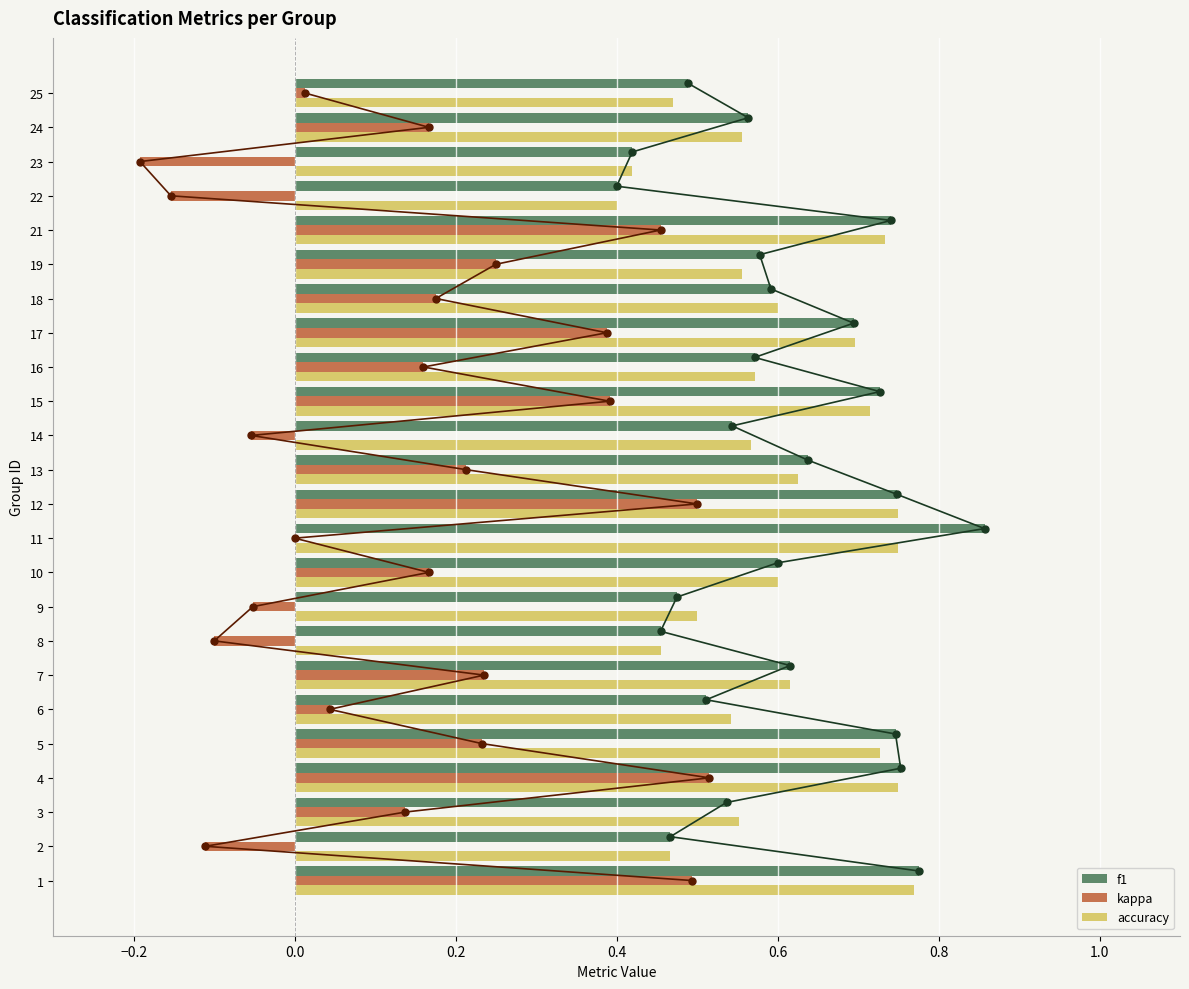

What are all the series names shown in the legend?

f1, kappa, accuracy